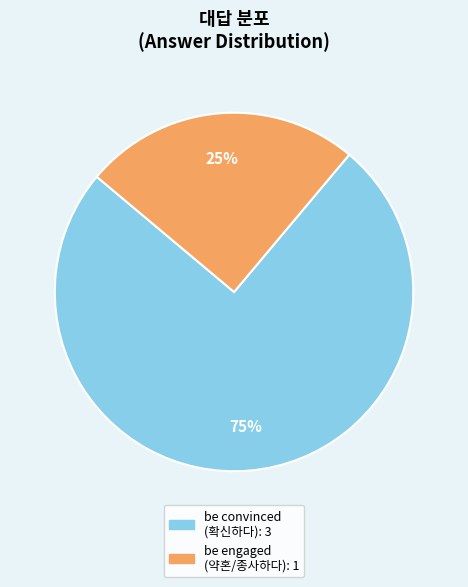

Is there a majority slice in this chart?

Yes